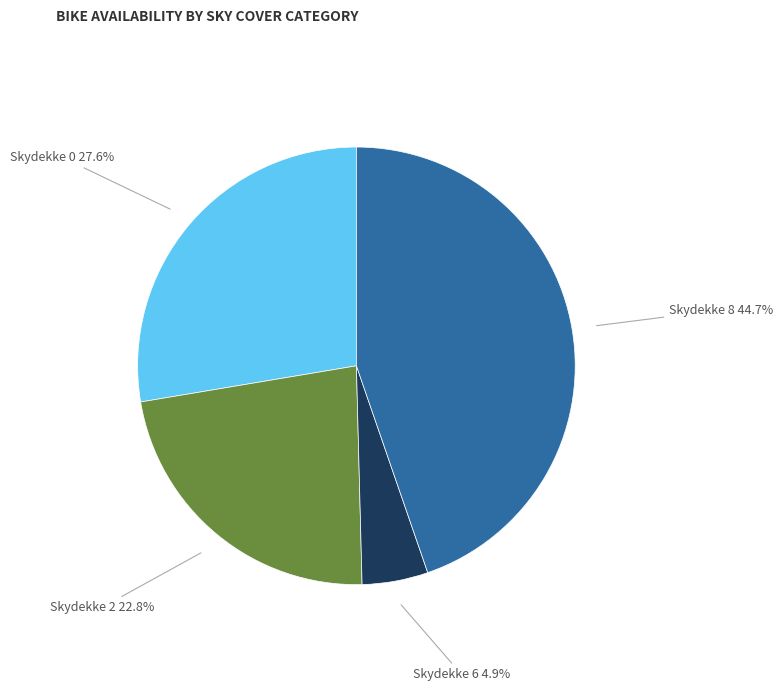

What is the smallest slice in the pie chart?

Skydekke 6